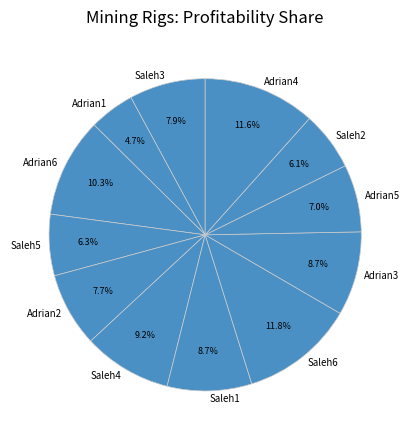

Does Adrian6 account for over 50% of the chart?

No